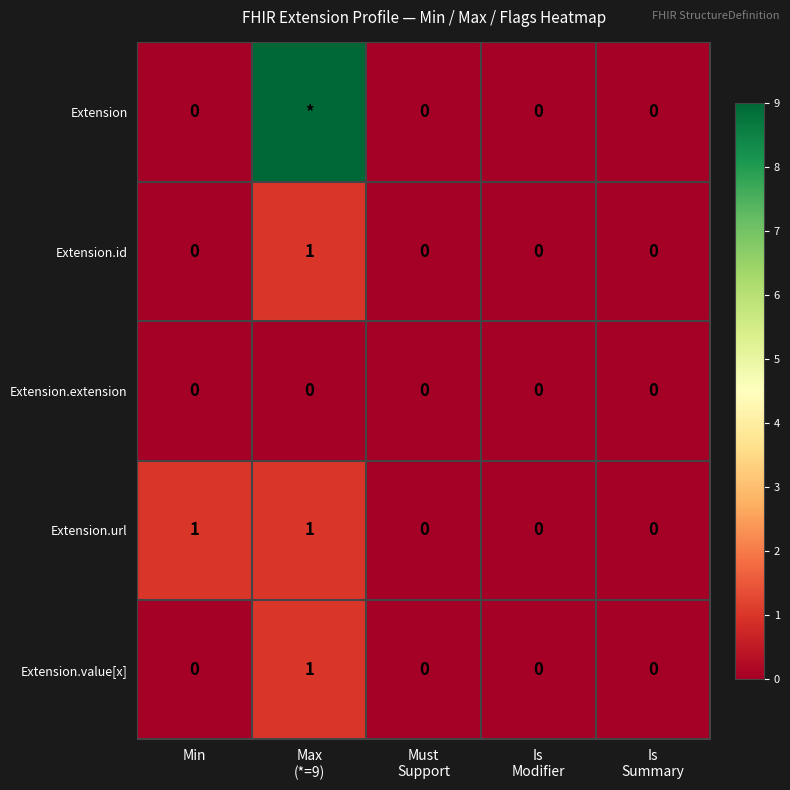

What is the maximum value for Extension.url?

1